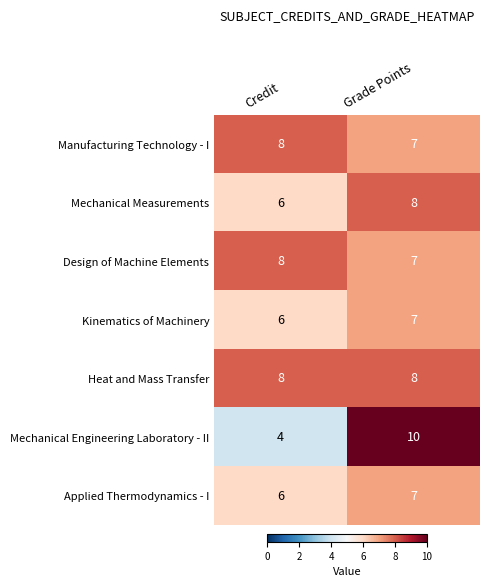

What is the sum of the Design of Machine Elements values at Credit and Grade Points?

15